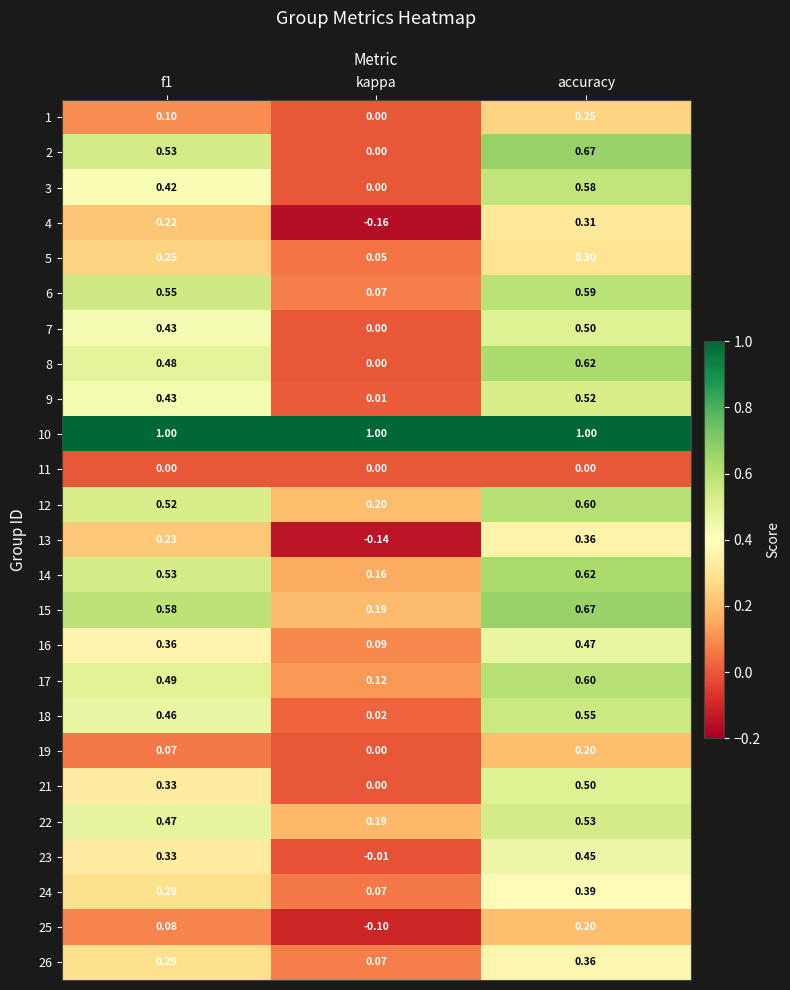

How many distinct data groups are displayed?

25